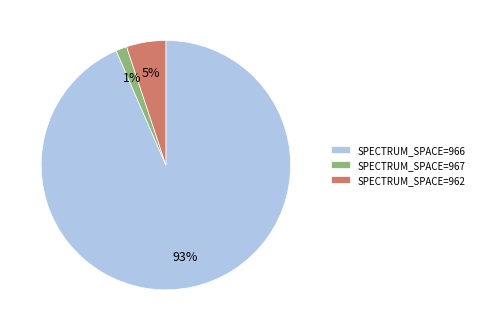

Is the sum of SPECTRUM_SPACE=962 and SPECTRUM_SPACE=966 greater than half?

Yes